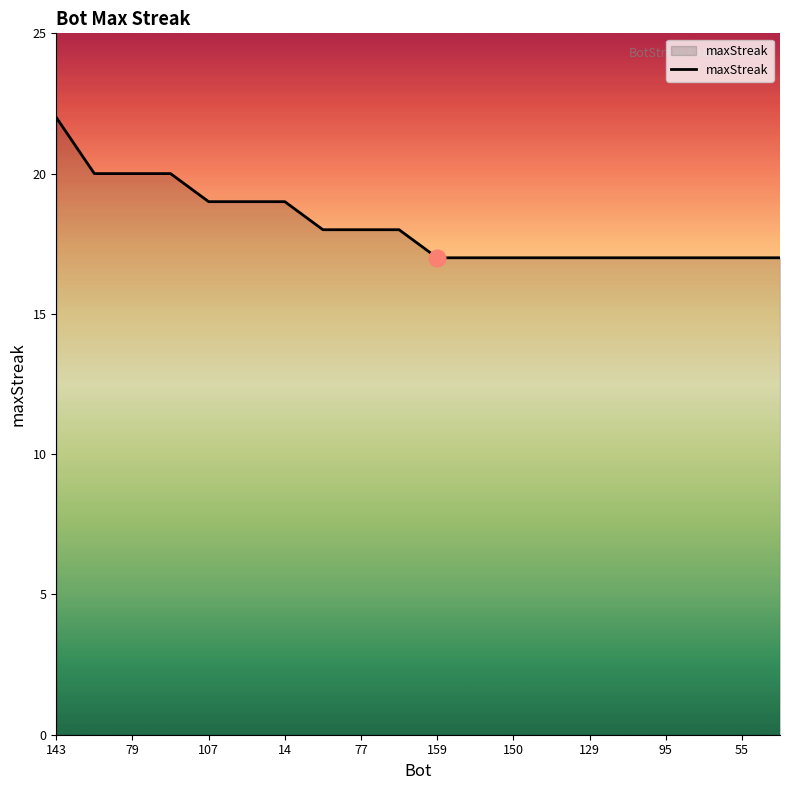

What is the maximum value shown in the chart?

22